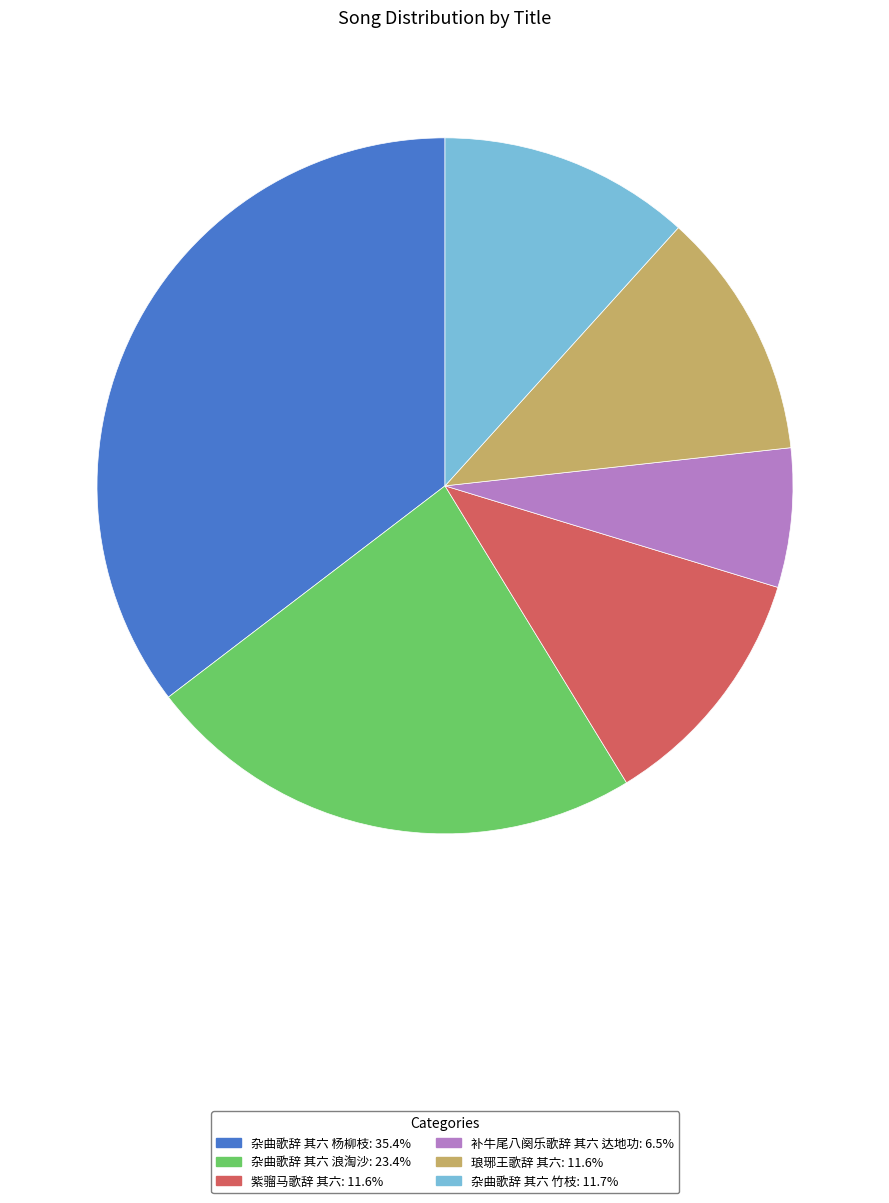

How many slices are in this pie chart?

6